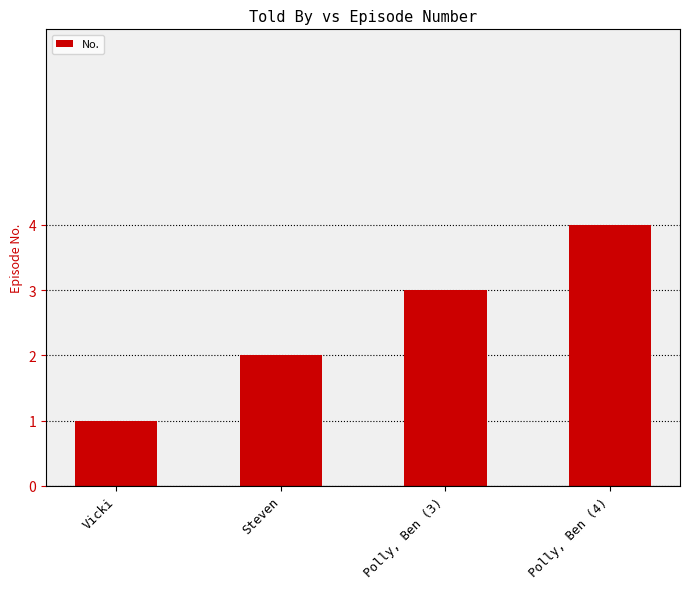

Reading left to right, extract all data points from this chart.

Vicki=1	Steven=2	Polly, Ben (3)=3	Polly, Ben (4)=4